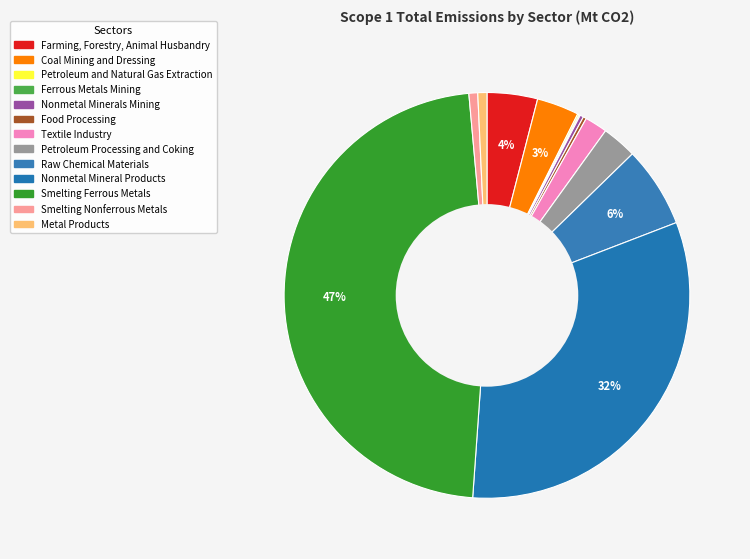

To the nearest percent, what is the difference between the largest and smallest slice percentages?

47%